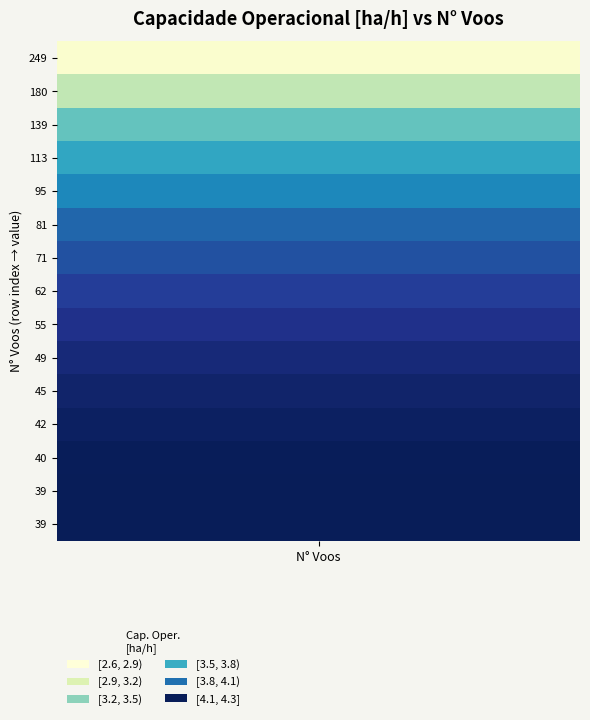

What is the minimum value shown in the chart?

2.7